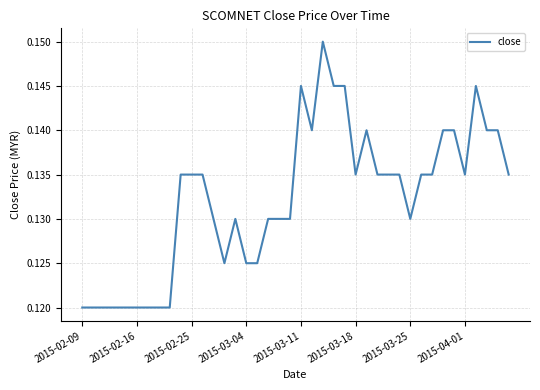

What is the sum of all values?

5.3